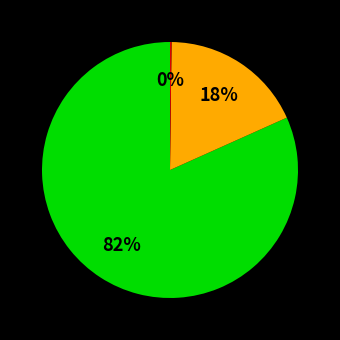

Is there a majority slice in this chart?

Yes